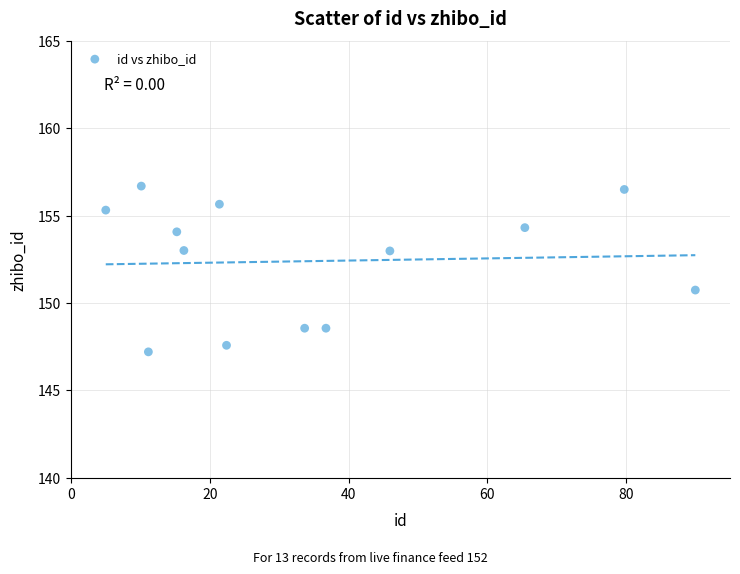

What Y value in the scatter plot is closest to 151?

150.7